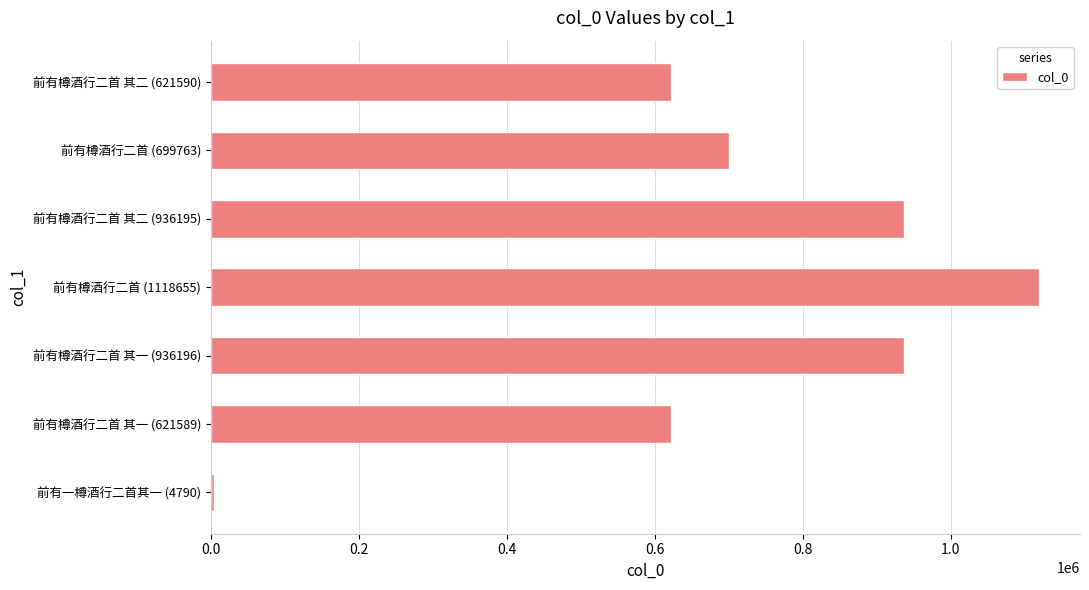

True or false: the data shows 1065018 at 前有樽酒行二首 其一 (621589).

False